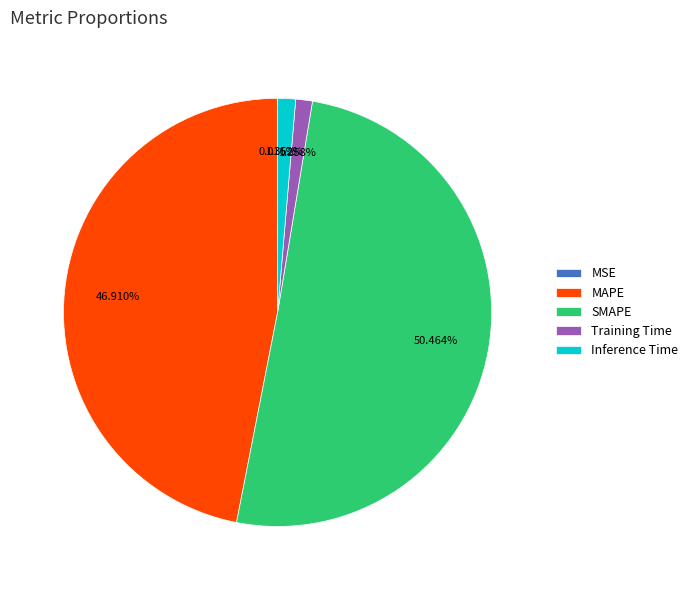

Does SMAPE represent more than half of the total?

Yes